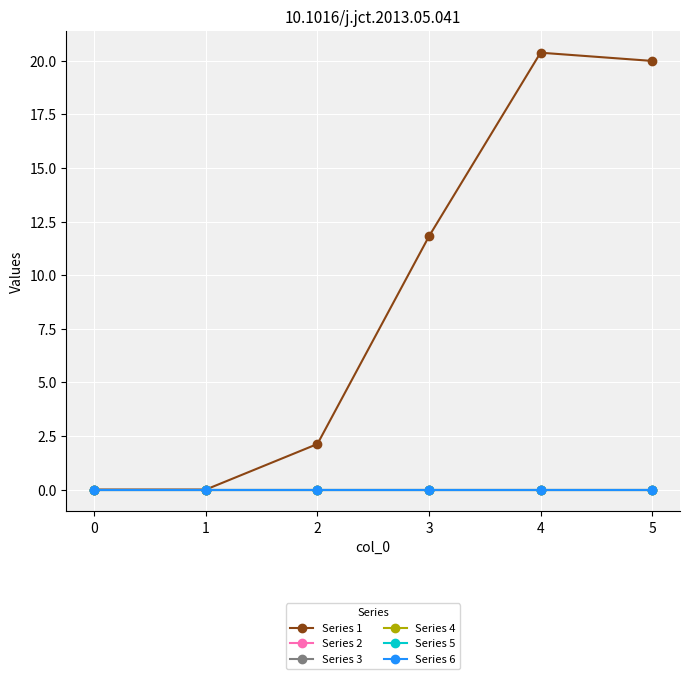

Does the chart have visible grid lines?

Yes